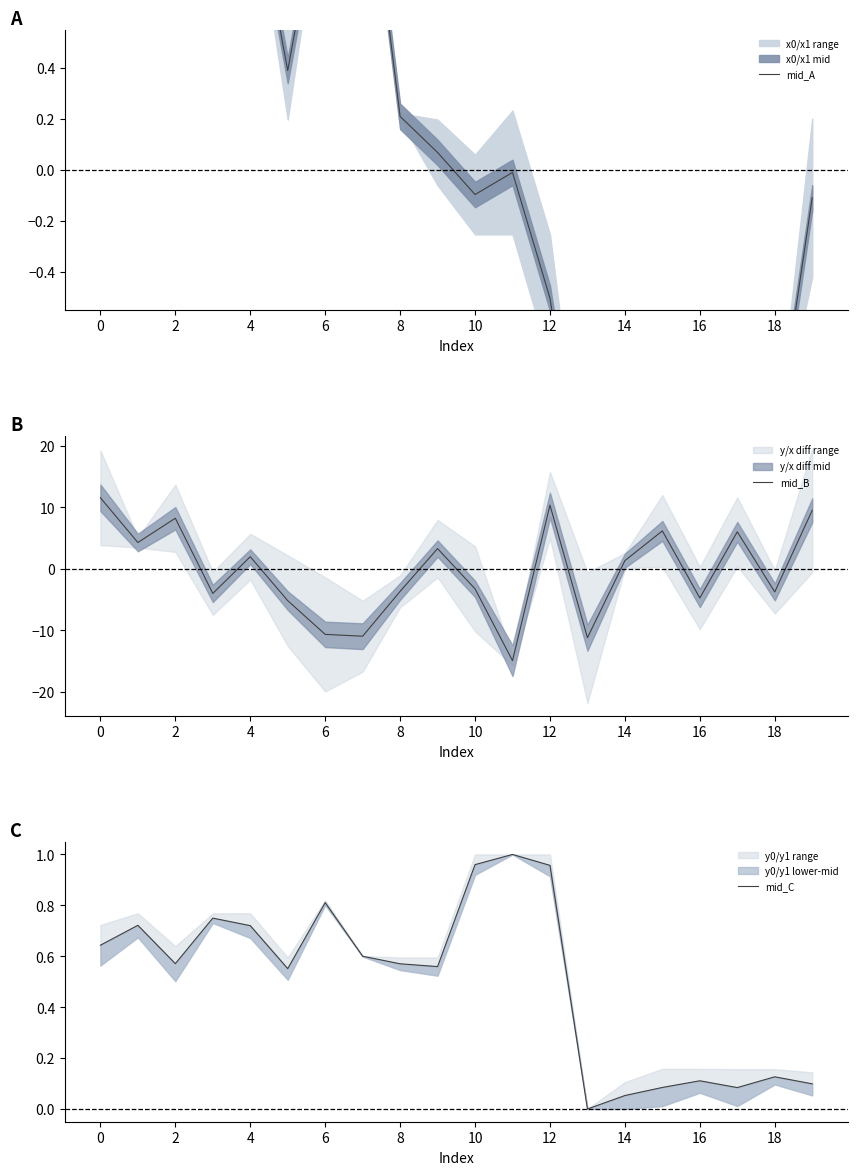

What is the greatest value displayed?

11.5